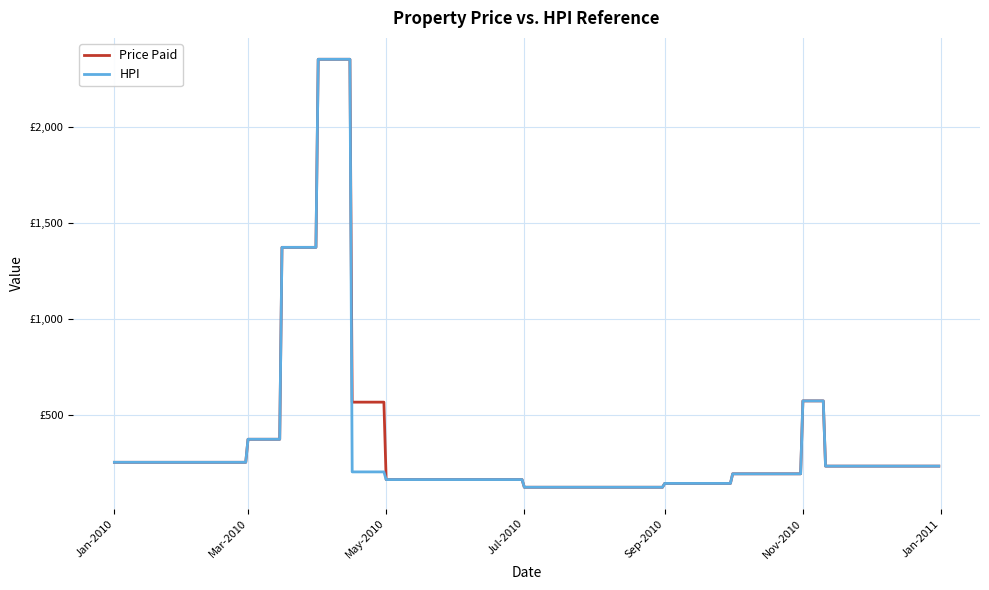

What are all the series names shown in the legend?

Price Paid, HPI